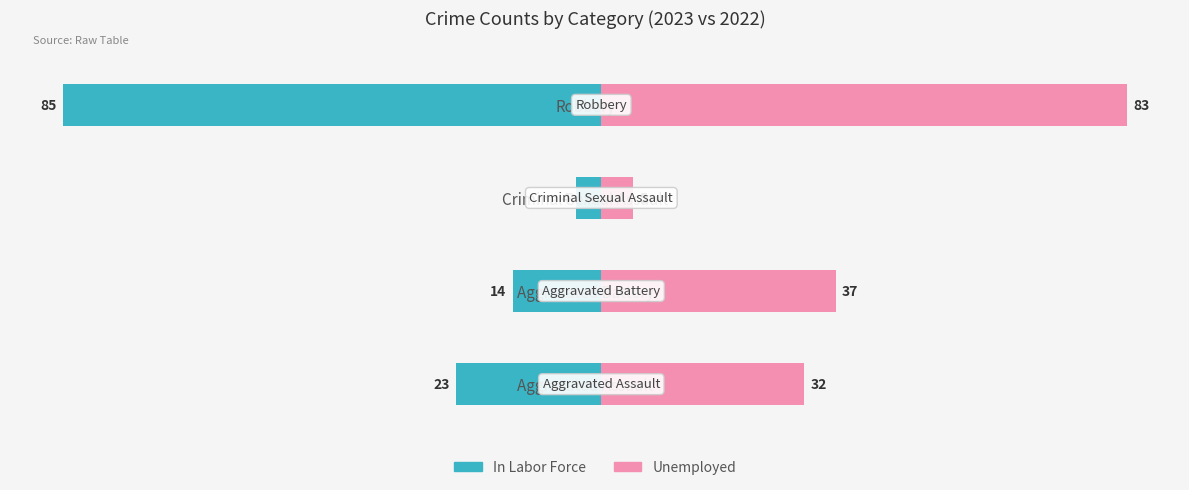

What is the difference between the second highest and minimum values in the Unemployed series?

32